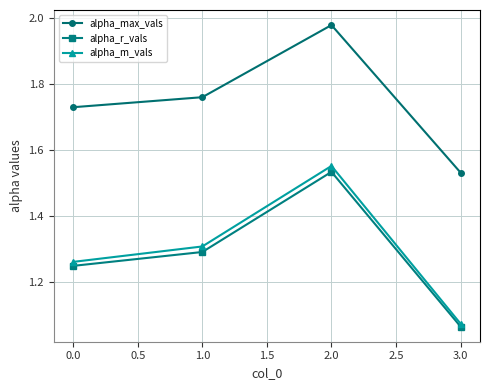

List the labels in order of alpha_r_vals value, largest first.

2.0, 1.0, 0.0, 3.0